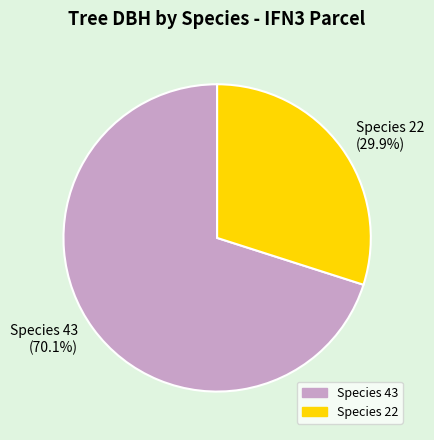

Which slice is the smallest?

Species 22 (29.9%)